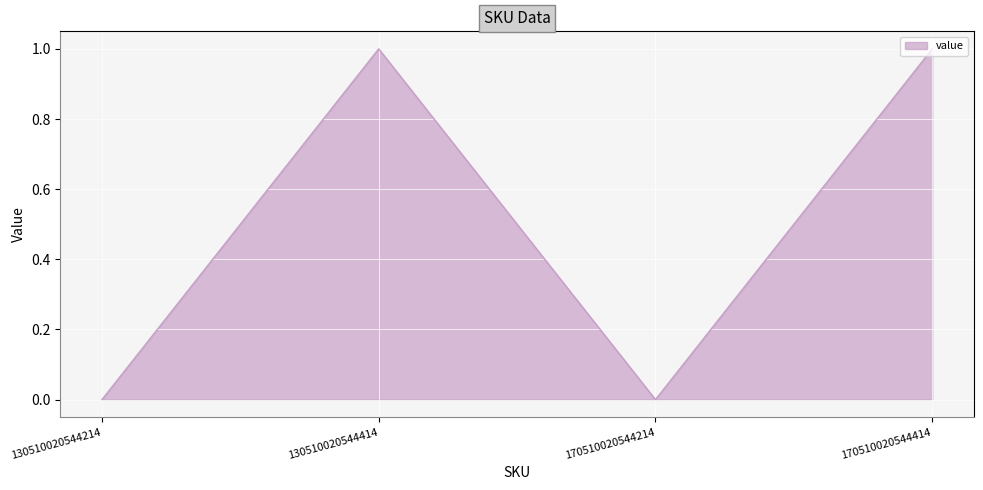

Count the values in the range 0 to 1.

4